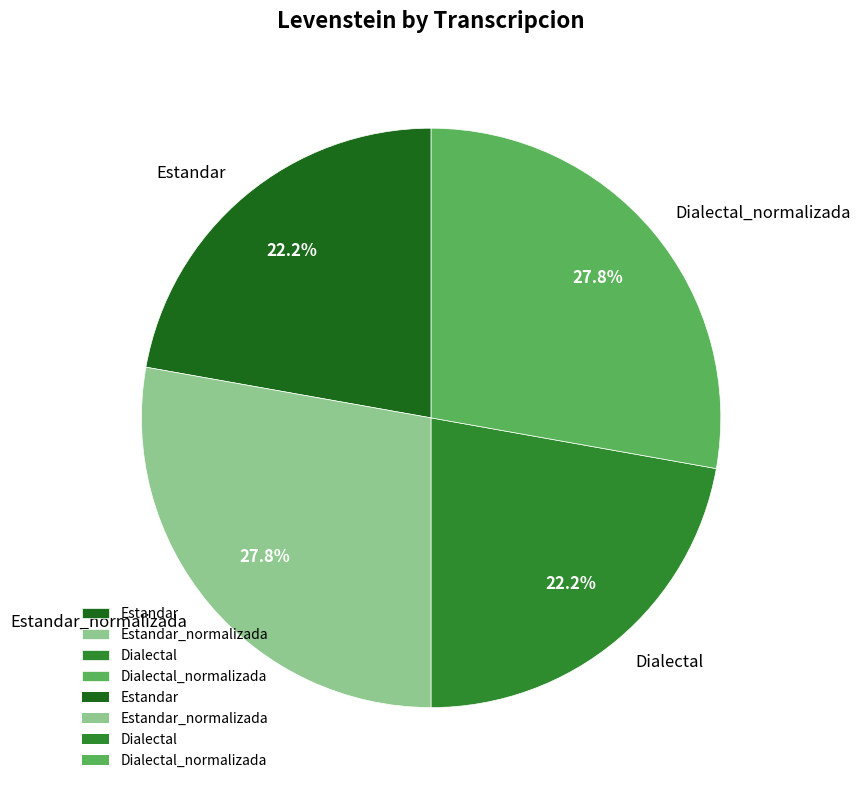

What is the ratio of the value at Dialectal to the value at Estandar?

1.0